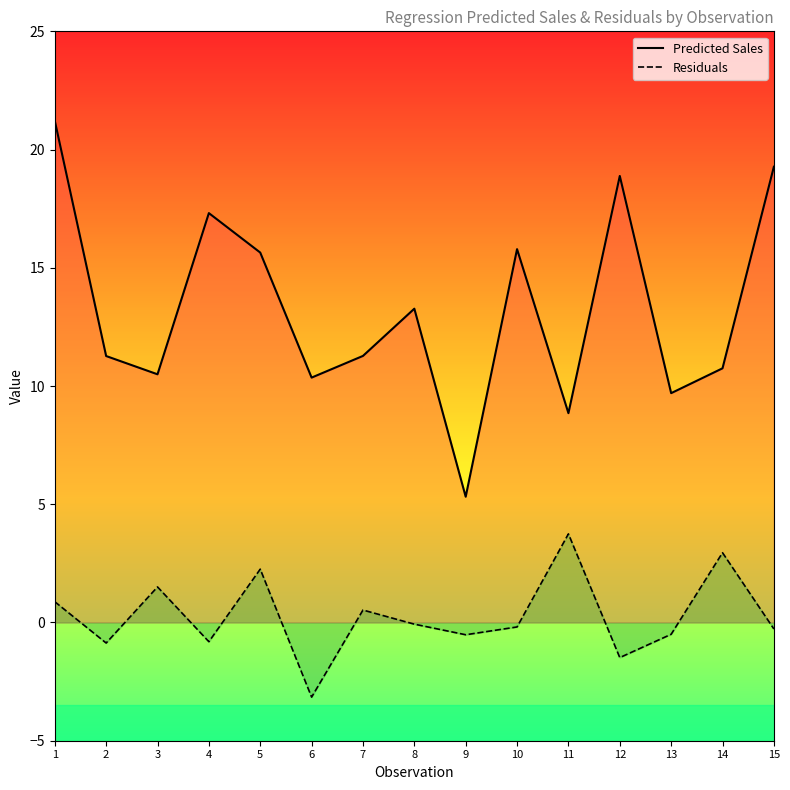

Reading left to right, list all the values displayed in this chart.

Predicted Sales: 21.2	11.3	10.5	17.3	15.6	10.4	11.3	13.3	5.3	15.8	8.9	18.9	9.7	10.7	19.3
Residuals: 0.9	-0.9	1.5	-0.8	2.3	-3.2	0.5	-0.1	-0.5	-0.2	3.7	-1.5	-0.5	3.0	-0.3